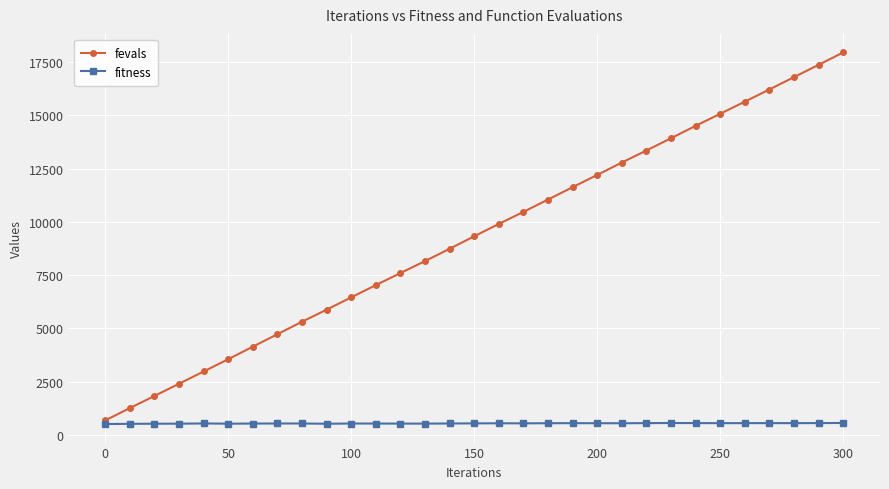

Which series has the largest total across all categories?

fevals